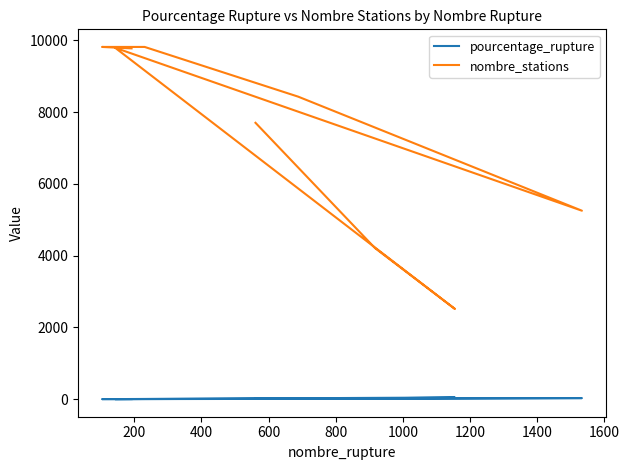

What are all the series names shown in the legend?

pourcentage_rupture, nombre_stations